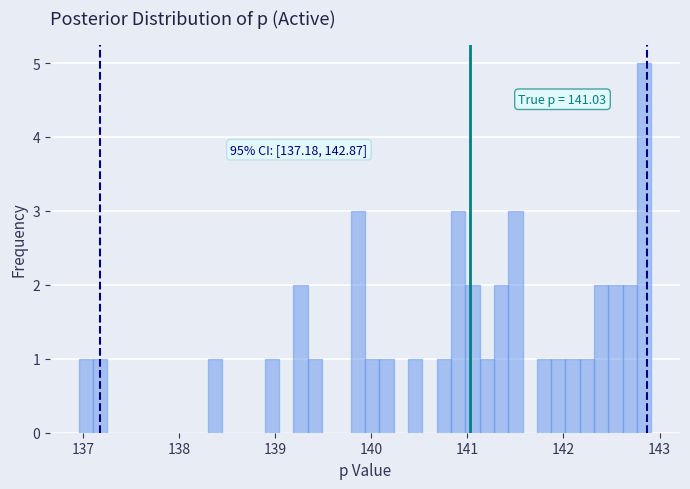

Around what value on the x-axis is the tallest bar? Give the approximate position of its centre, as read against the axis.

142.8